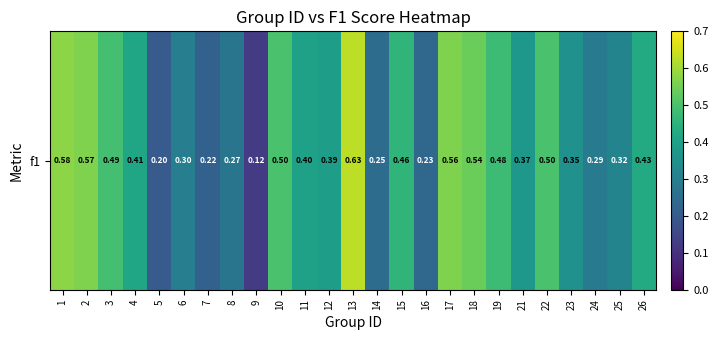

How many categories are shown in the chart?

25